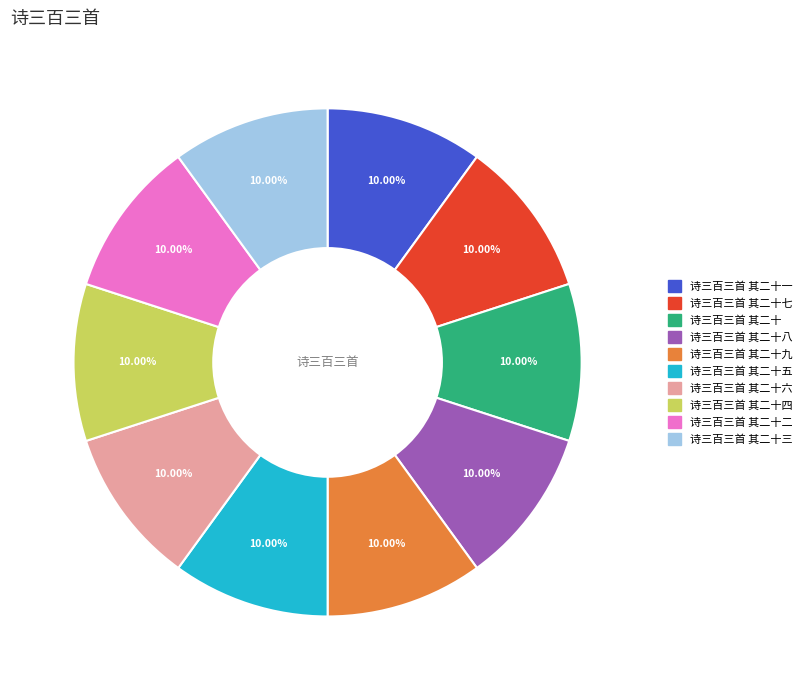

What is the ratio of the value at 诗三百三首 其二十七 to the value at 诗三百三首 其二十八?

1.0